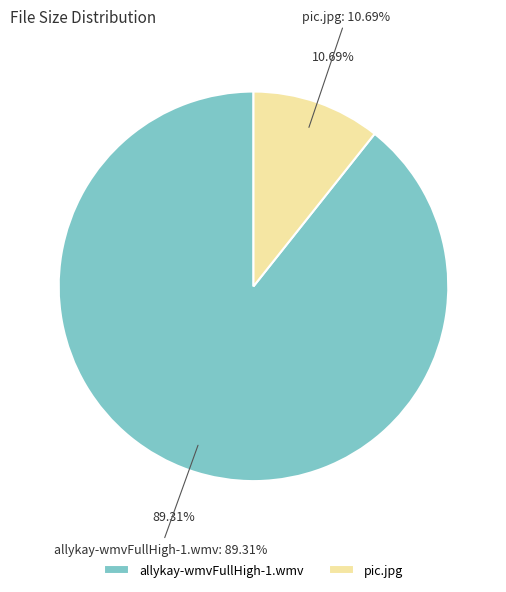

Which has a higher value, allykay-wmvFullHigh-1.wmv or pic.jpg?

allykay-wmvFullHigh-1.wmv